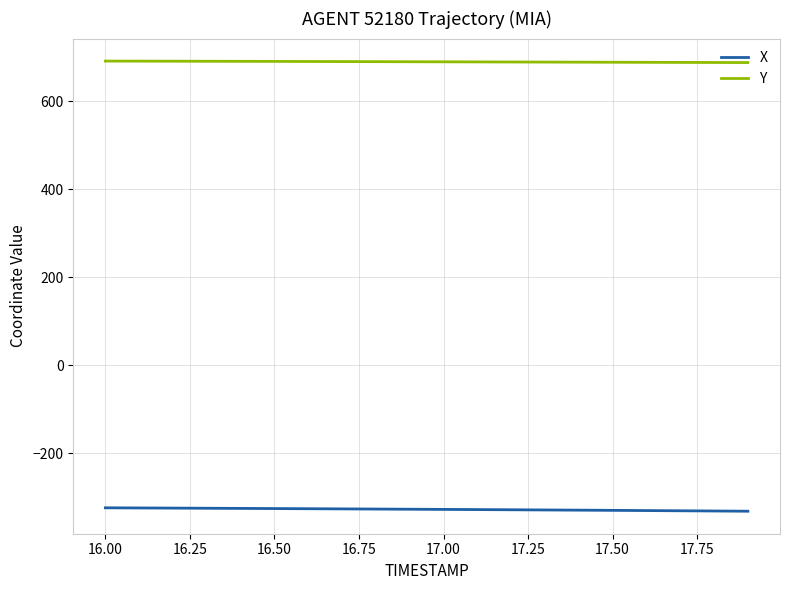

List the series in order of their peak value, highest first.

Y, X